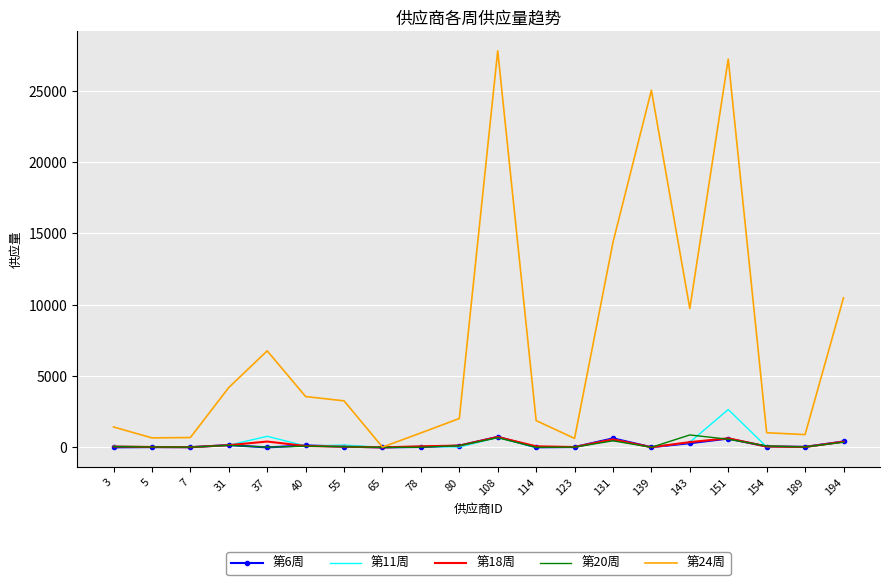

The value of 第24周 at 123 is 631.0. True or false?

True